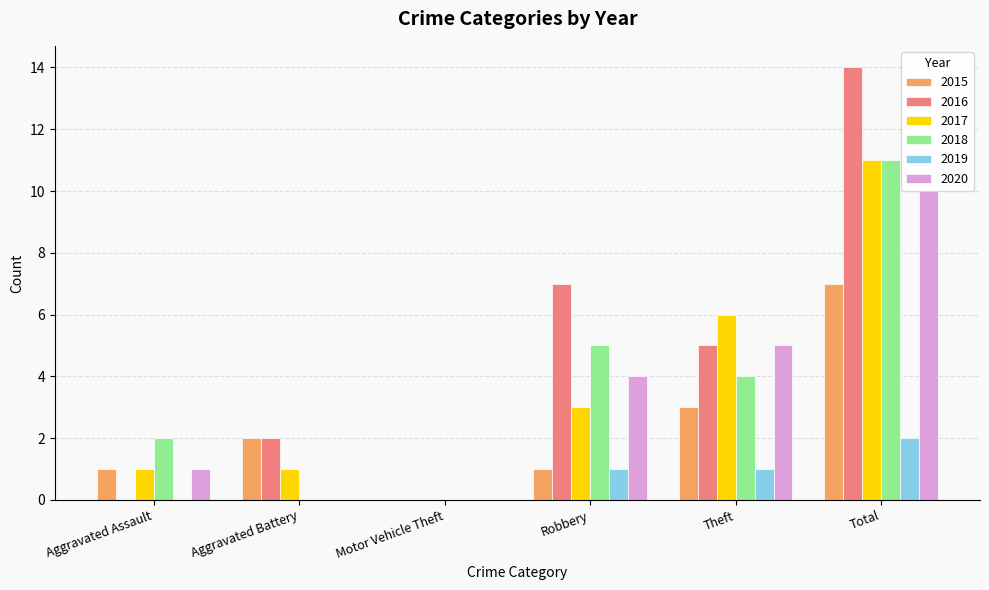

True or false: 2020 has a value of 10 at Total.

True